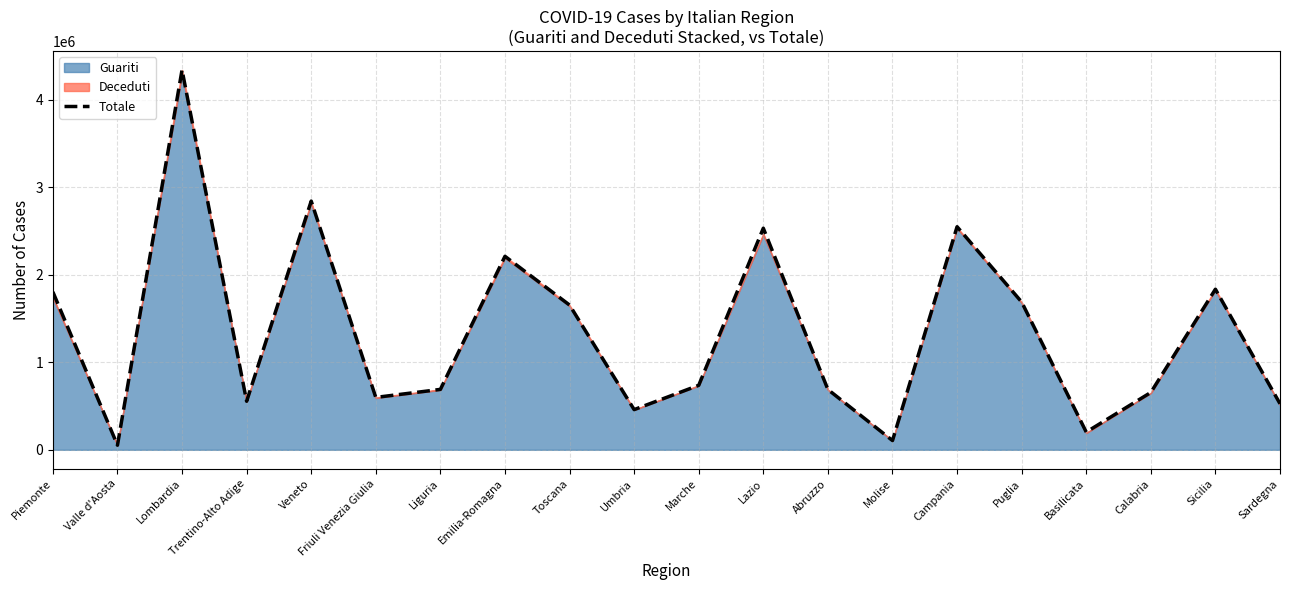

The value at Veneto is 4936975. True or false?

False